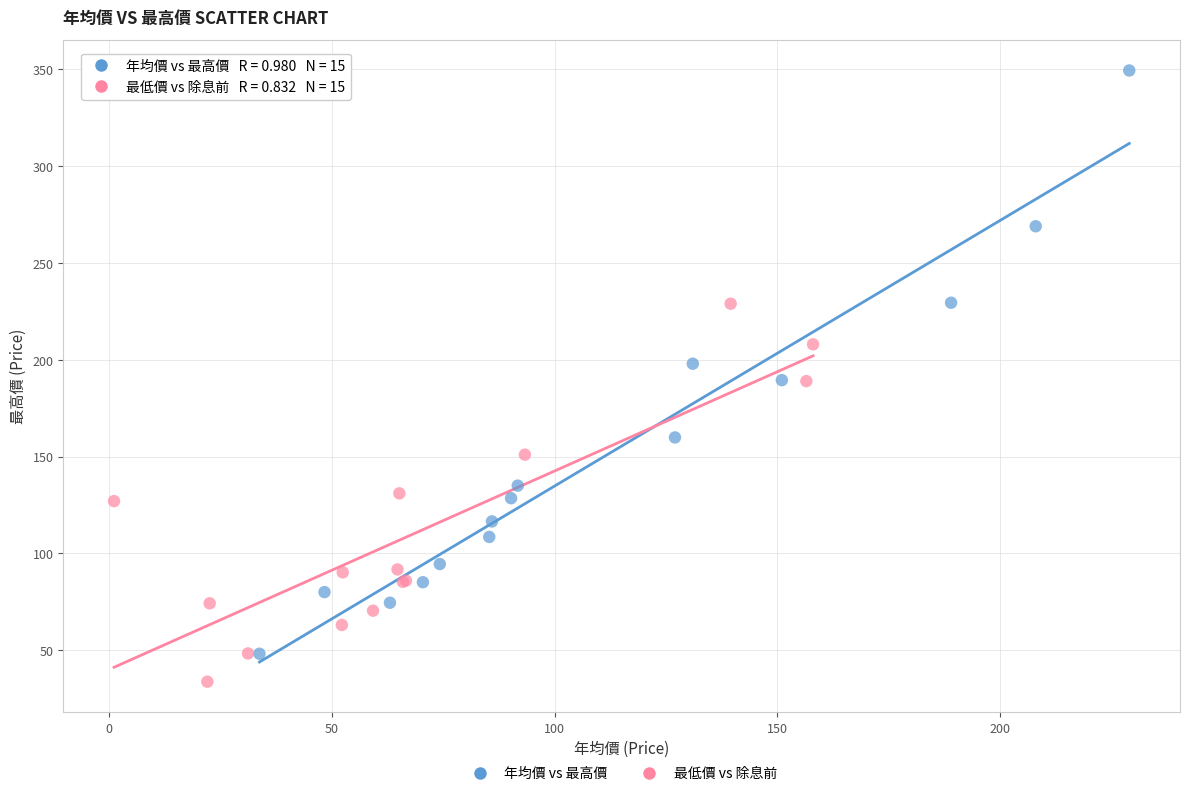

Which series has the widest spread of Y values?

年均價 vs 最高價